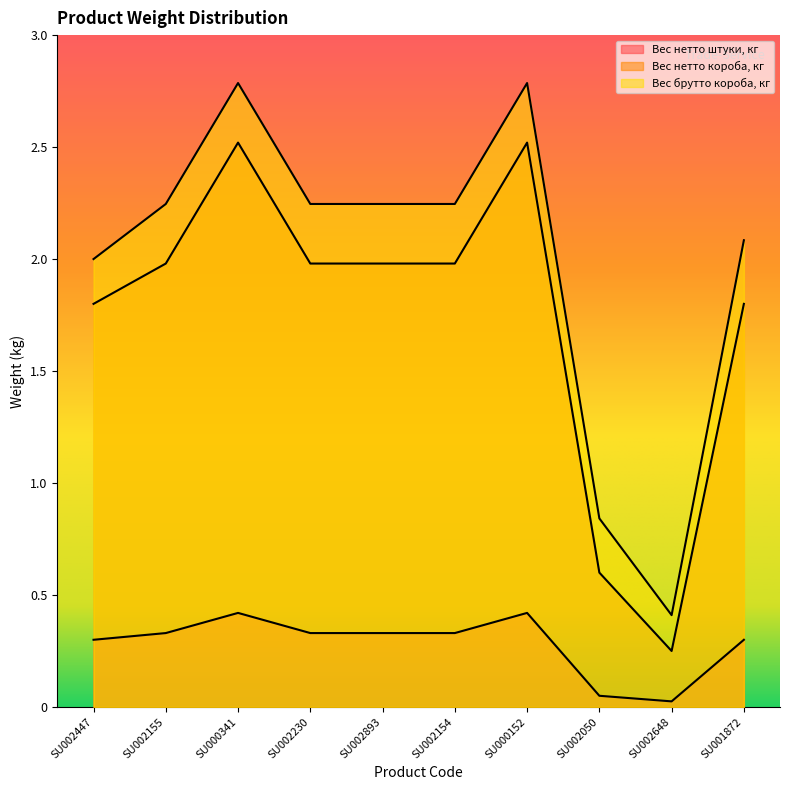

Which category has the lowest value in the Вес брутто короба, кг series?

SU002648